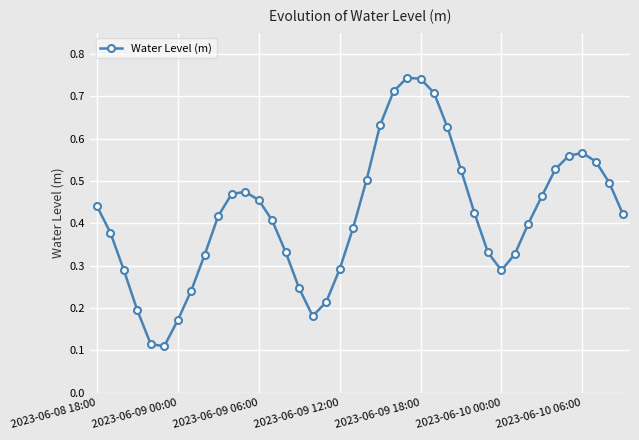

Count the values in the range 0 to 1.

40